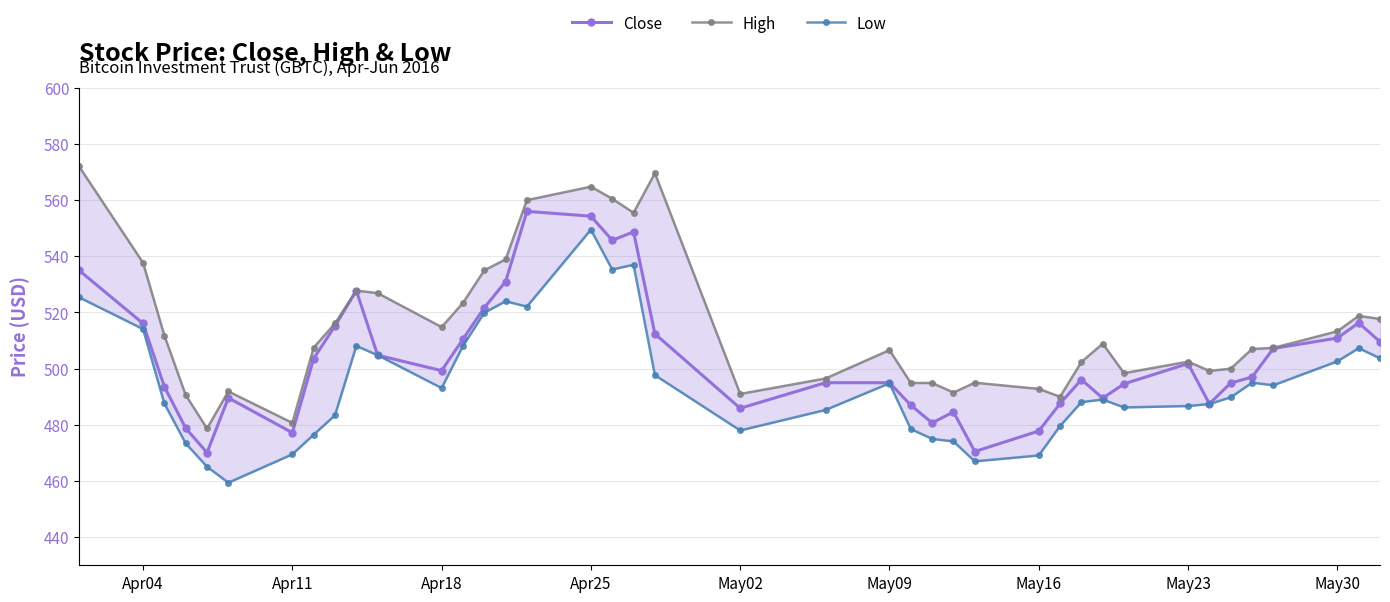

True or false: Close has more than 2 interior local peaks.

True